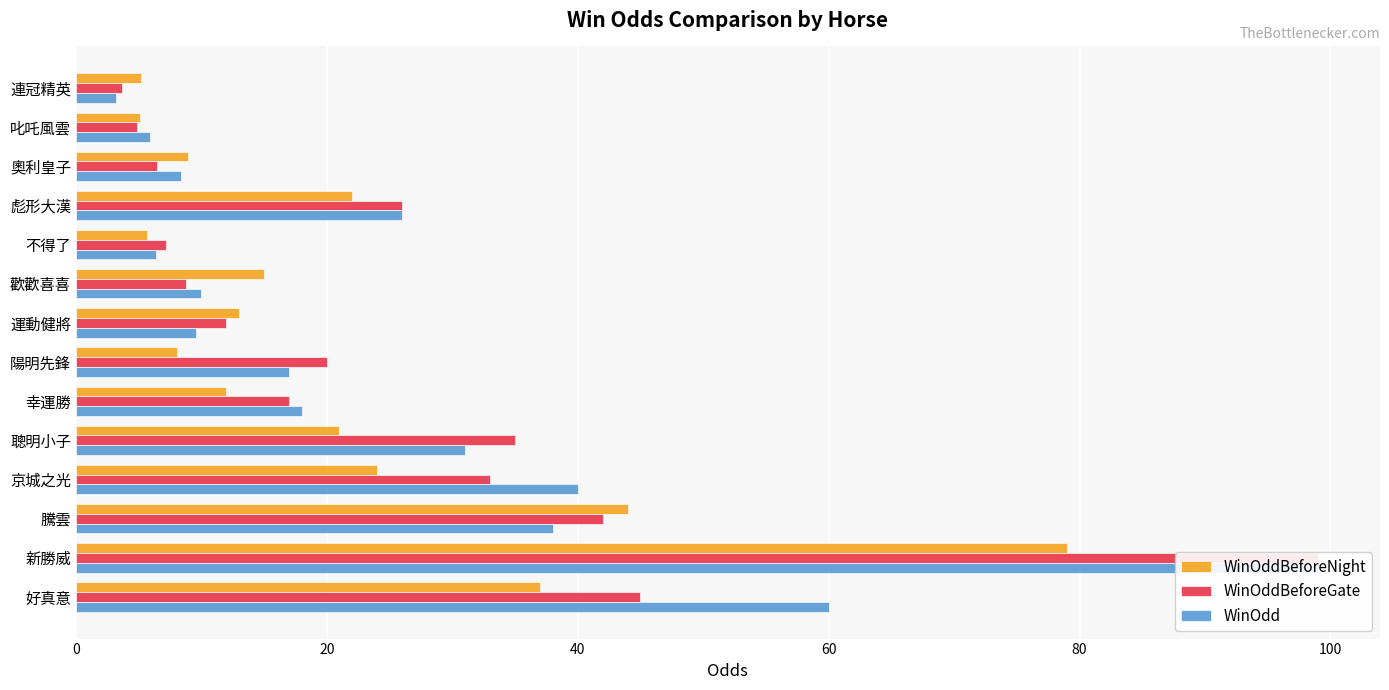

How many bars are there in each group?

3